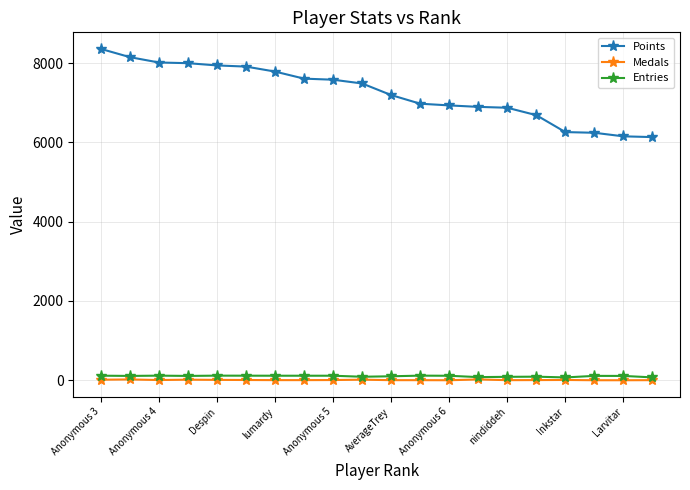

True or false: Points and Medals cross at least once.

False